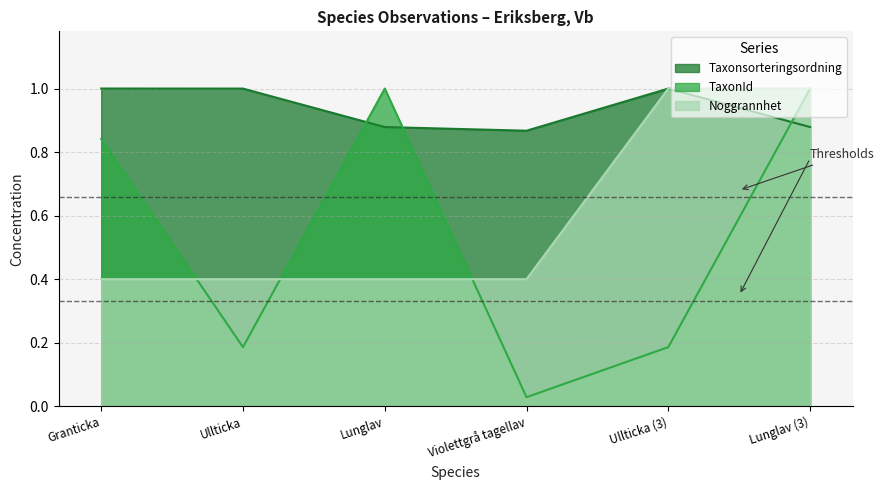

What is the label of the 1st point from the right?

Lunglav (3)